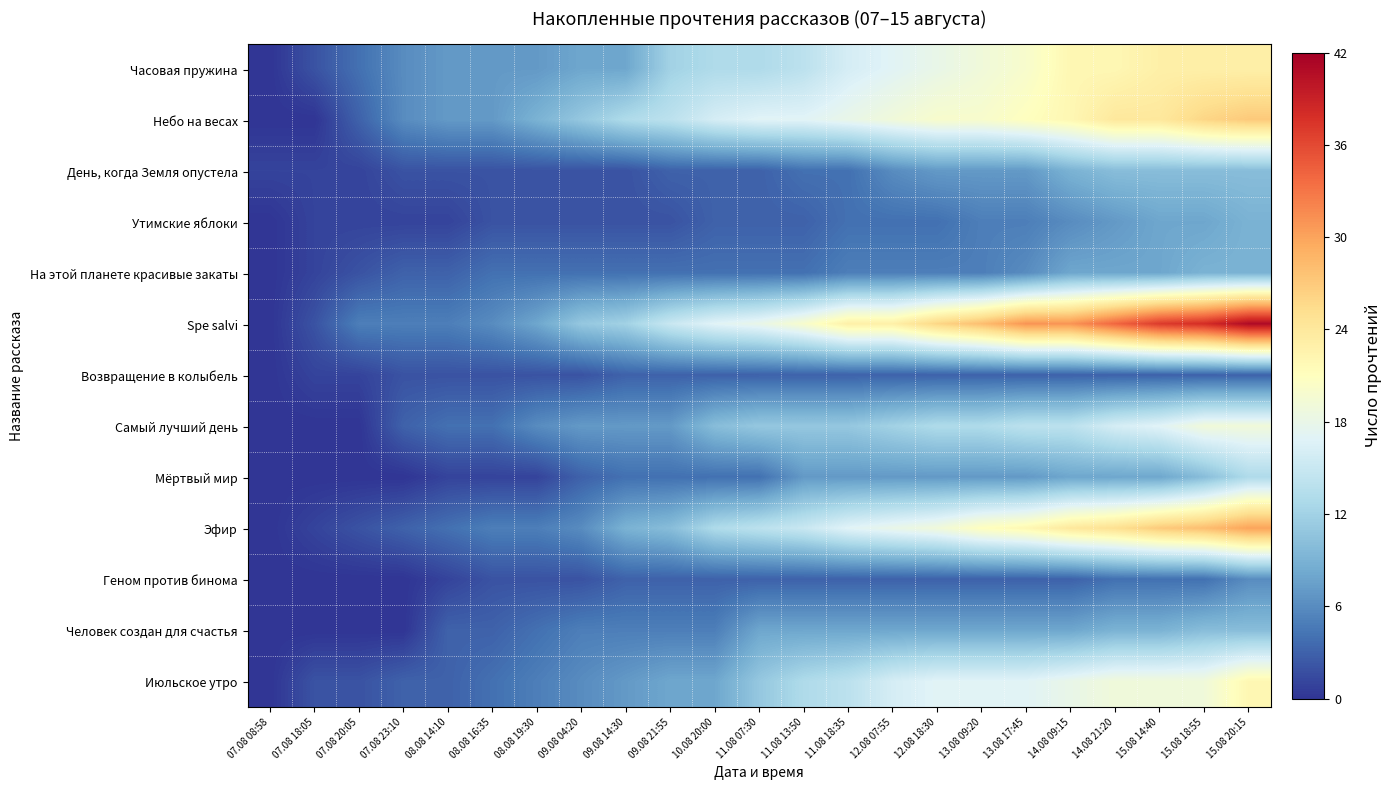

Reading right to left, what are all the values shown in this chart?

Часовая пружина: 15.08 20:15=23	15.08 18:55=23	15.08 14:40=23	14.08 21:20=22	14.08 09:15=22	13.08 17:45=20	13.08 09:20=19	12.08 18:30=18	12.08 07:55=17	11.08 18:35=16	11.08 13:50=14	11.08 07:30=13	10.08 20:00=13	09.08 21:55=12	09.08 14:30=8	09.08 04:20=8	08.08 19:30=7	08.08 16:35=7	08.08 14:10=7	07.08 23:10=6	07.08 20:05=4	07.08 18:05=2	07.08 08:58=0
Небо на весах: 15.08 20:15=27	15.08 18:55=26	15.08 14:40=24	14.08 21:20=24	14.08 09:15=22	13.08 17:45=21	13.08 09:20=20	12.08 18:30=20	12.08 07:55=19	11.08 18:35=18	11.08 13:50=17	11.08 07:30=17	10.08 20:00=16	09.08 21:55=14	09.08 14:30=13	09.08 04:20=11	08.08 19:30=9	08.08 16:35=7	08.08 14:10=7	07.08 23:10=6	07.08 20:05=3	07.08 18:05=0	07.08 08:58=0
День, когда Земля опустела: 15.08 20:15=10	15.08 18:55=10	15.08 14:40=10	14.08 21:20=10	14.08 09:15=9	13.08 17:45=7	13.08 09:20=7	12.08 18:30=7	12.08 07:55=6	11.08 18:35=4	11.08 13:50=4	11.08 07:30=3	10.08 20:00=3	09.08 21:55=3	09.08 14:30=2	09.08 04:20=2	08.08 19:30=2	08.08 16:35=2	08.08 14:10=2	07.08 23:10=2	07.08 20:05=1	07.08 18:05=1	07.08 08:58=1
Утимские яблоки: 15.08 20:15=9	15.08 18:55=8	15.08 14:40=8	14.08 21:20=7	14.08 09:15=6	13.08 17:45=5	13.08 09:20=5	12.08 18:30=4	12.08 07:55=4	11.08 18:35=4	11.08 13:50=3	11.08 07:30=3	10.08 20:00=3	09.08 21:55=2	09.08 14:30=2	09.08 04:20=2	08.08 19:30=2	08.08 16:35=2	08.08 14:10=1	07.08 23:10=1	07.08 20:05=1	07.08 18:05=1	07.08 08:58=0
На этой планете красивые закаты: 15.08 20:15=9	15.08 18:55=9	15.08 14:40=8	14.08 21:20=8	14.08 09:15=8	13.08 17:45=6	13.08 09:20=5	12.08 18:30=5	12.08 07:55=5	11.08 18:35=5	11.08 13:50=4	11.08 07:30=4	10.08 20:00=4	09.08 21:55=4	09.08 14:30=4	09.08 04:20=4	08.08 19:30=4	08.08 16:35=4	08.08 14:10=3	07.08 23:10=3	07.08 20:05=2	07.08 18:05=1	07.08 08:58=0
Spe salvi: 15.08 20:15=41	15.08 18:55=38	15.08 14:40=37	14.08 21:20=34	14.08 09:15=31	13.08 17:45=31	13.08 09:20=28	12.08 18:30=26	12.08 07:55=23	11.08 18:35=23	11.08 13:50=20	11.08 07:30=18	10.08 20:00=17	09.08 21:55=15	09.08 14:30=12	09.08 04:20=11	08.08 19:30=8	08.08 16:35=6	08.08 14:10=5	07.08 23:10=5	07.08 20:05=5	07.08 18:05=2	07.08 08:58=0
Возвращение в колыбель: 15.08 20:15=3	15.08 18:55=3	15.08 14:40=3	14.08 21:20=3	14.08 09:15=3	13.08 17:45=3	13.08 09:20=3	12.08 18:30=3	12.08 07:55=3	11.08 18:35=3	11.08 13:50=3	11.08 07:30=3	10.08 20:00=3	09.08 21:55=3	09.08 14:30=3	09.08 04:20=2	08.08 19:30=2	08.08 16:35=2	08.08 14:10=2	07.08 23:10=2	07.08 20:05=1	07.08 18:05=1	07.08 08:58=0
Самый лучший день: 15.08 20:15=19	15.08 18:55=19	15.08 14:40=17	14.08 21:20=16	14.08 09:15=14	13.08 17:45=14	13.08 09:20=13	12.08 18:30=13	12.08 07:55=12	11.08 18:35=11	11.08 13:50=11	11.08 07:30=11	10.08 20:00=10	09.08 21:55=7	09.08 14:30=7	09.08 04:20=7	08.08 19:30=6	08.08 16:35=4	08.08 14:10=4	07.08 23:10=3	07.08 20:05=0	07.08 18:05=0	07.08 08:58=0
Мёртвый мир: 15.08 20:15=13	15.08 18:55=10	15.08 14:40=8	14.08 21:20=8	14.08 09:15=8	13.08 17:45=7	13.08 09:20=7	12.08 18:30=7	12.08 07:55=7	11.08 18:35=7	11.08 13:50=7	11.08 07:30=4	10.08 20:00=4	09.08 21:55=4	09.08 14:30=4	09.08 04:20=3	08.08 19:30=1	08.08 16:35=1	08.08 14:10=1	07.08 23:10=0	07.08 20:05=0	07.08 18:05=0	07.08 08:58=0
Эфир: 15.08 20:15=30	15.08 18:55=28	15.08 14:40=27	14.08 21:20=25	14.08 09:15=24	13.08 17:45=22	13.08 09:20=21	12.08 18:30=19	12.08 07:55=18	11.08 18:35=17	11.08 13:50=15	11.08 07:30=14	10.08 20:00=13	09.08 21:55=10	09.08 14:30=9	09.08 04:20=6	08.08 19:30=5	08.08 16:35=5	08.08 14:10=4	07.08 23:10=3	07.08 20:05=2	07.08 18:05=1	07.08 08:58=0
Геном против бинома: 15.08 20:15=6	15.08 18:55=4	15.08 14:40=4	14.08 21:20=4	14.08 09:15=3	13.08 17:45=3	13.08 09:20=3	12.08 18:30=3	12.08 07:55=3	11.08 18:35=3	11.08 13:50=3	11.08 07:30=3	10.08 20:00=3	09.08 21:55=3	09.08 14:30=3	09.08 04:20=2	08.08 19:30=2	08.08 16:35=2	08.08 14:10=1	07.08 23:10=0	07.08 20:05=0	07.08 18:05=0	07.08 08:58=0
Человек создан для счастья: 15.08 20:15=10	15.08 18:55=10	15.08 14:40=9	14.08 21:20=9	14.08 09:15=8	13.08 17:45=8	13.08 09:20=8	12.08 18:30=8	12.08 07:55=8	11.08 18:35=8	11.08 13:50=8	11.08 07:30=8	10.08 20:00=5	09.08 21:55=5	09.08 14:30=5	09.08 04:20=5	08.08 19:30=4	08.08 16:35=3	08.08 14:10=3	07.08 23:10=0	07.08 20:05=0	07.08 18:05=0	07.08 08:58=0
Июльское утро: 15.08 20:15=22	15.08 18:55=19	15.08 14:40=19	14.08 21:20=19	14.08 09:15=18	13.08 17:45=17	13.08 09:20=17	12.08 18:30=17	12.08 07:55=16	11.08 18:35=14	11.08 13:50=13	11.08 07:30=11	10.08 20:00=8	09.08 21:55=8	09.08 14:30=7	09.08 04:20=6	08.08 19:30=5	08.08 16:35=4	08.08 14:10=3	07.08 23:10=3	07.08 20:05=2	07.08 18:05=2	07.08 08:58=0